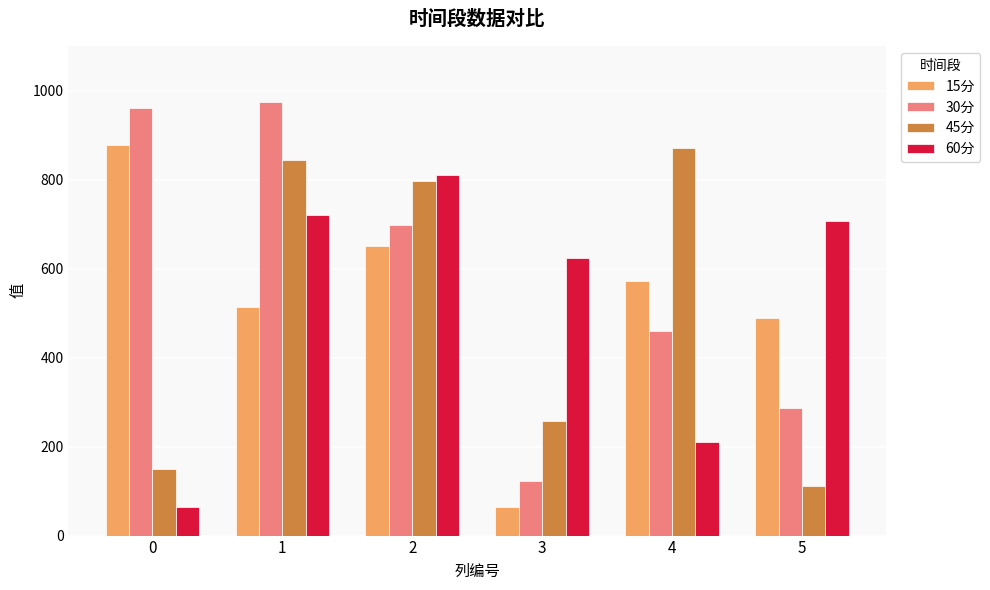

What is the maximum value shown in the chart?

975.2